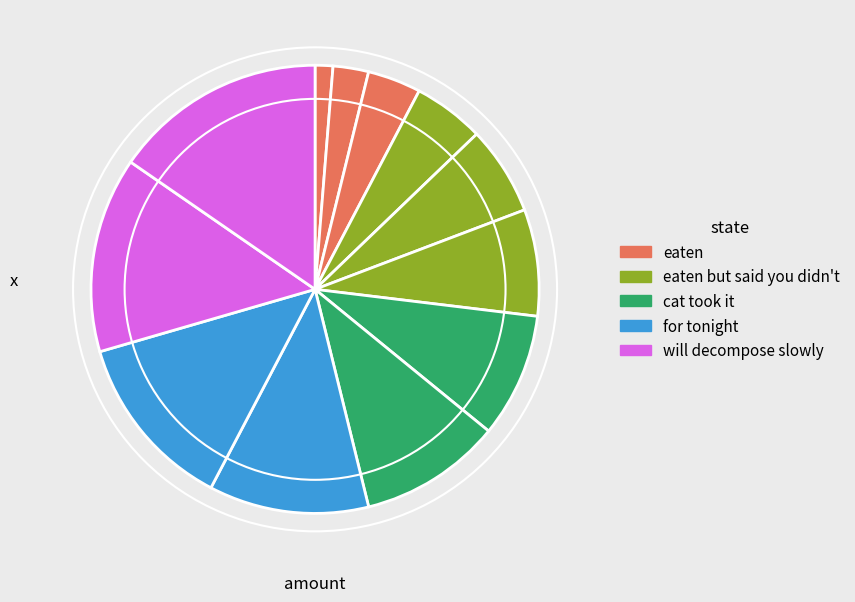

Does any single category account for the majority?

No